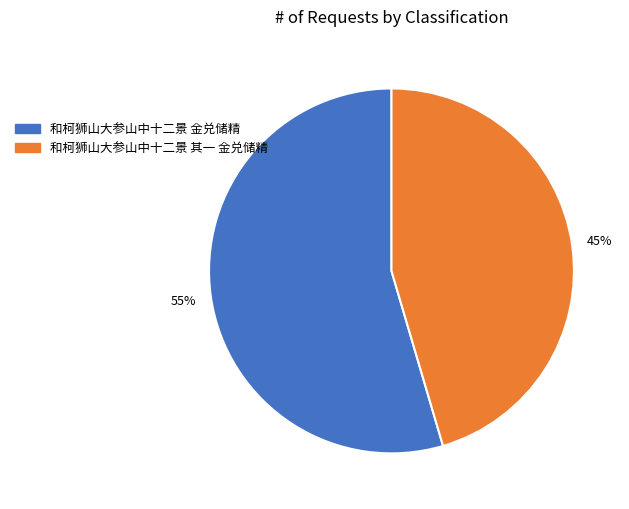

How many segments does this pie chart have?

2